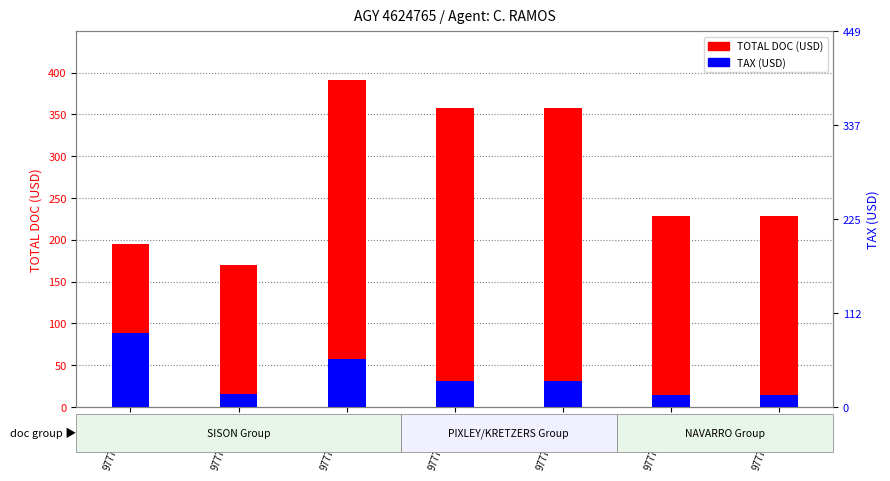

List the labels in order of TOTAL DOC (USD) value, smallest first.

9777326912, 9777326911, 9777326916, 9777326917, 9777326914, 9777326915, 9777326913